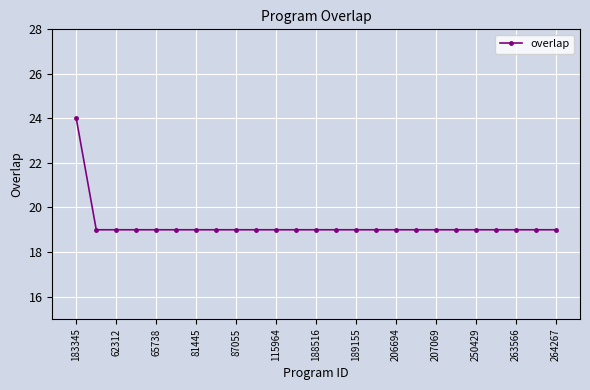

What is the smallest value displayed?

19